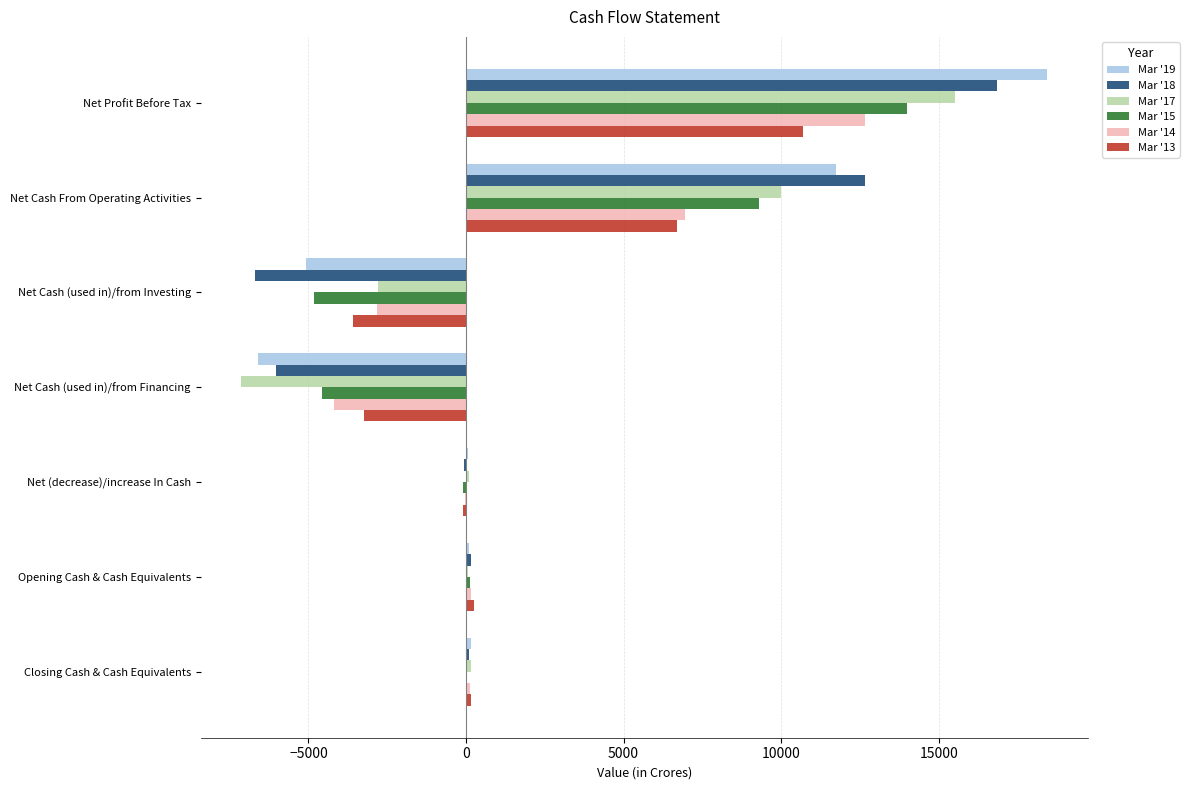

Which category has the highest value across all series?

Net Profit Before Tax